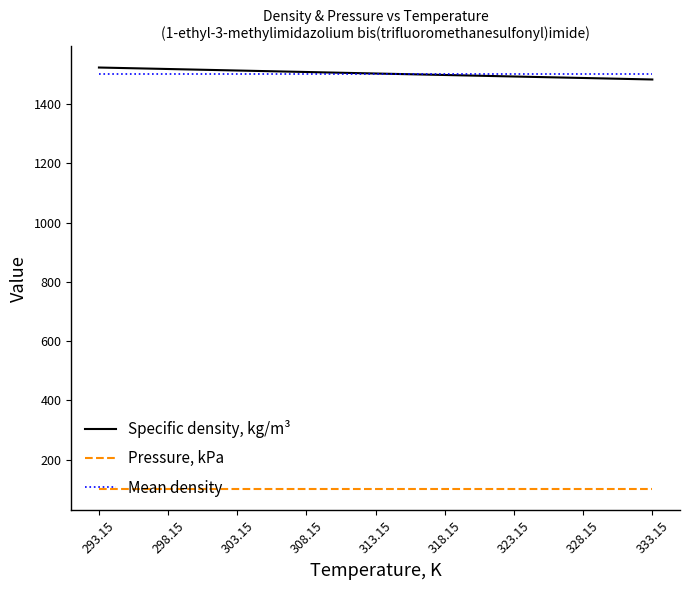

How many intersections are there between Specific density, kg/m³ and Mean density?

1